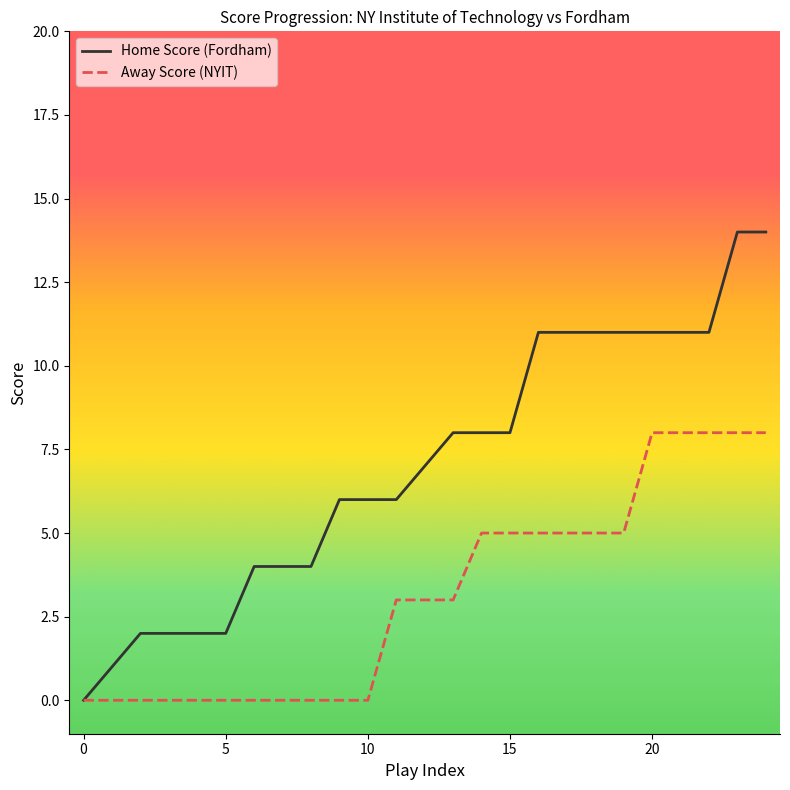

What is the maximum value shown in the chart?

14